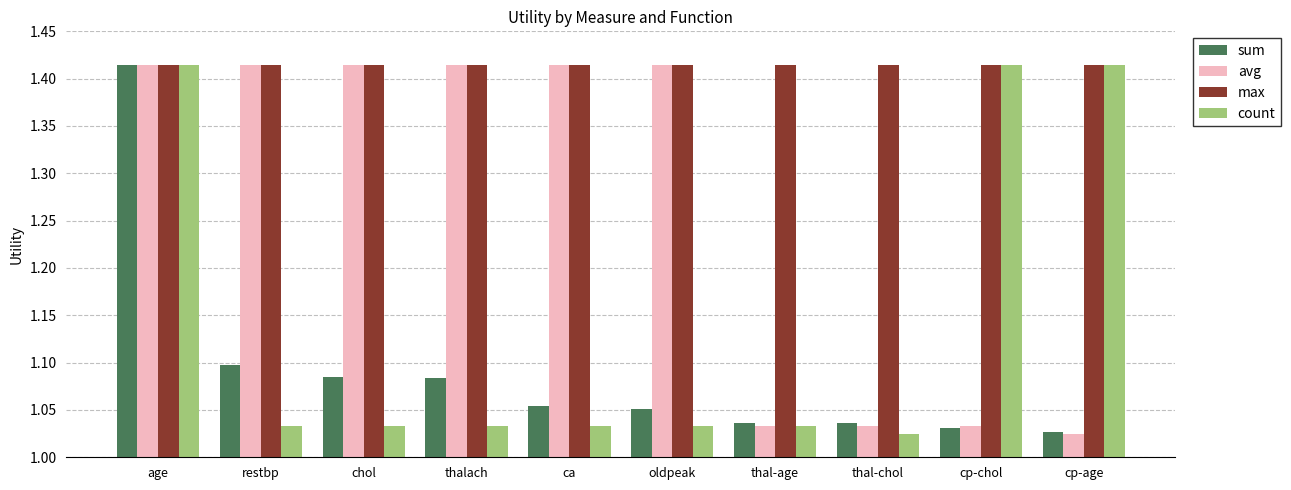

Does the chart contain stacked bars?

No